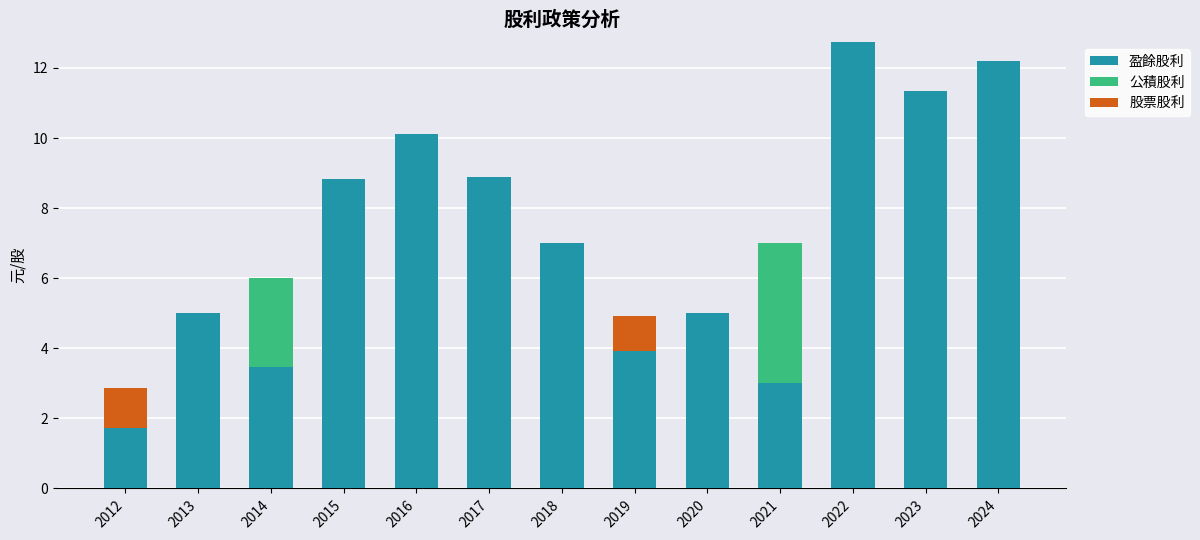

What is the difference between the 盈餘股利 values at 2018 and 2013?

2.0